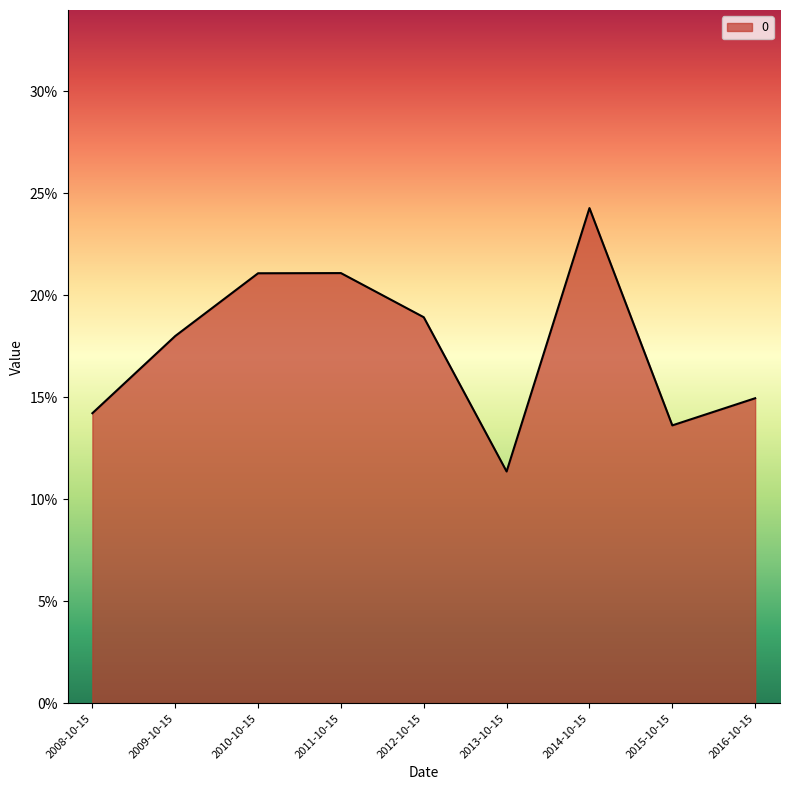

Reading left to right, extract all data points from this chart.

2008-10-15=0.1	2009-10-15=0.2	2010-10-15=0.2	2011-10-15=0.2	2012-10-15=0.2	2013-10-15=0.1	2014-10-15=0.2	2015-10-15=0.1	2016-10-15=0.1